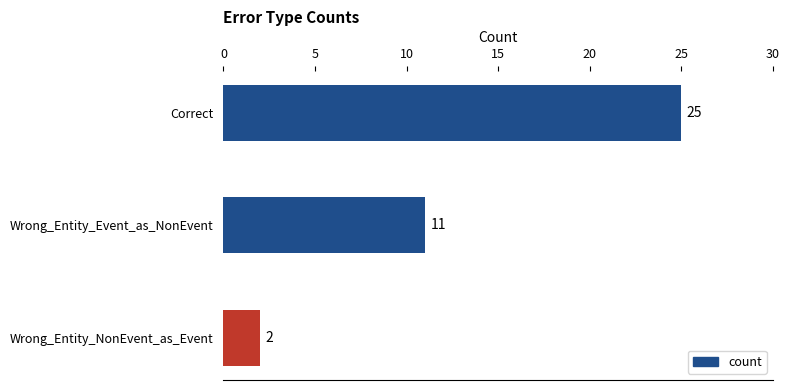

At which category does the chart reach its peak across all series?

Correct